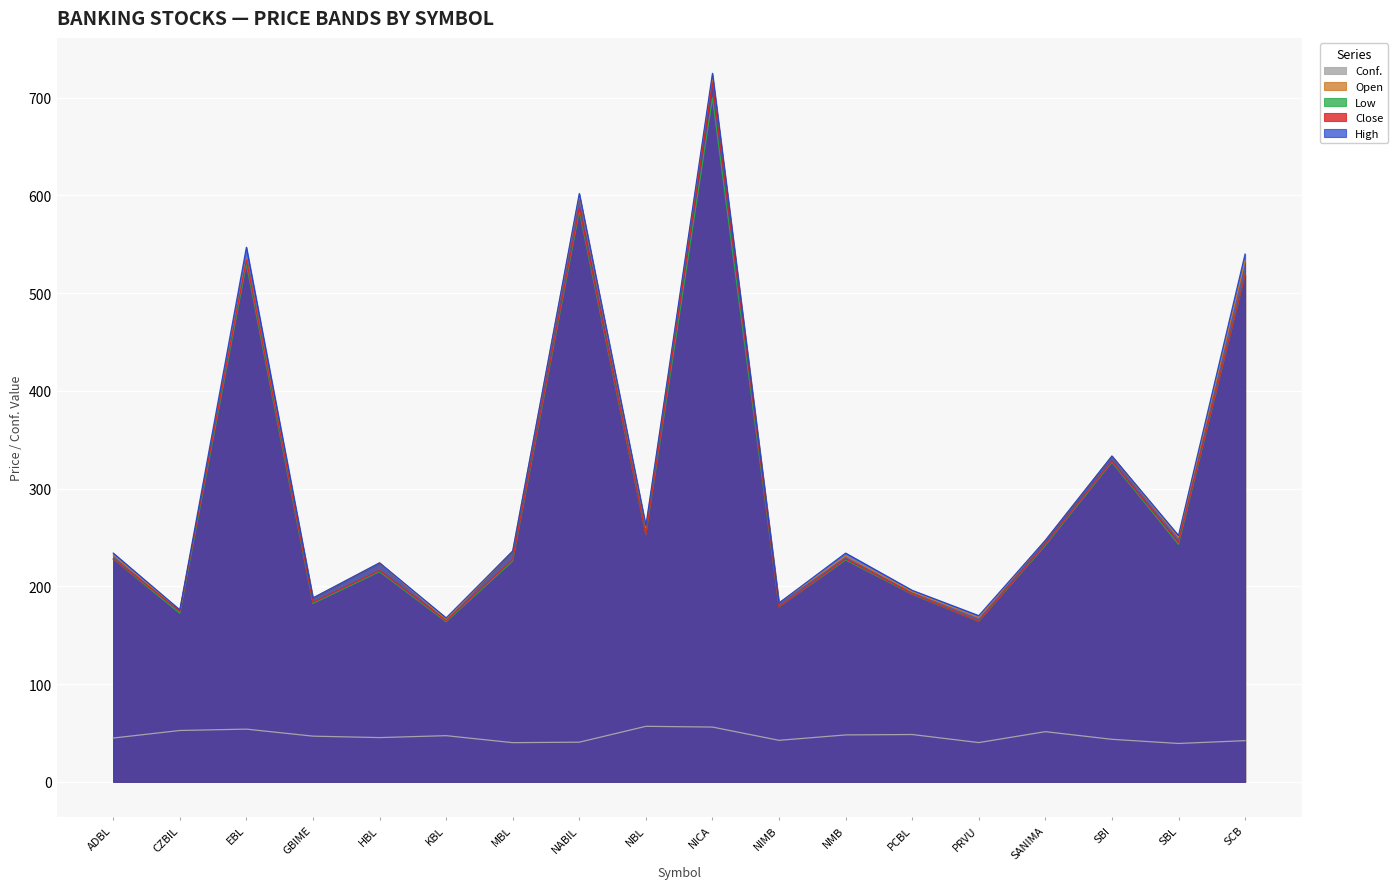

Where is the first local minimum for Conf.?

HBL